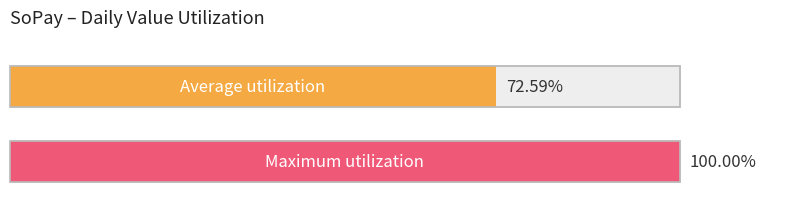

What are all the series names shown in the legend?

Average utilization, Maximum utilization